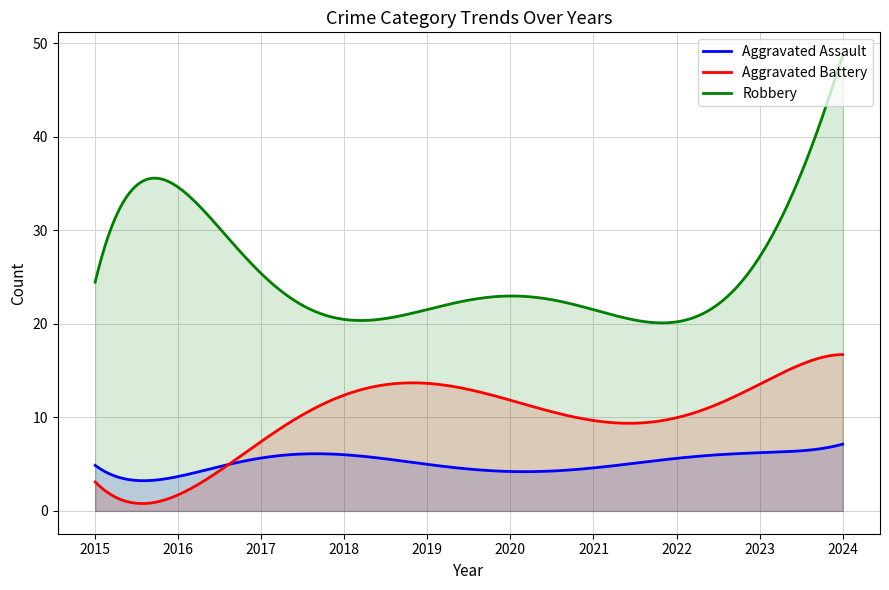

What is the highest value of the Aggravated Assault series?

7.1